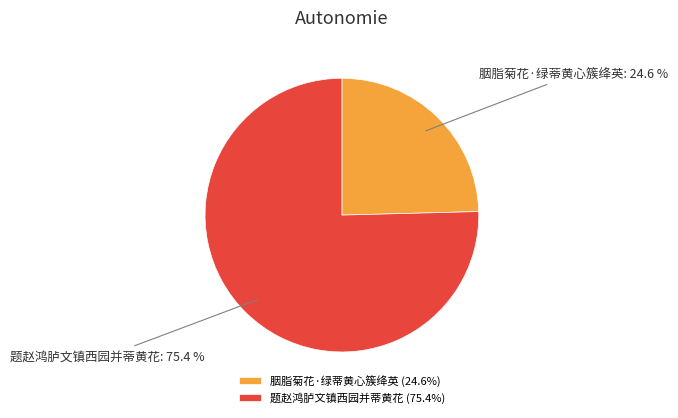

Which category has the biggest portion of the pie?

题赵鸿胪文镇西园并蒂黄花